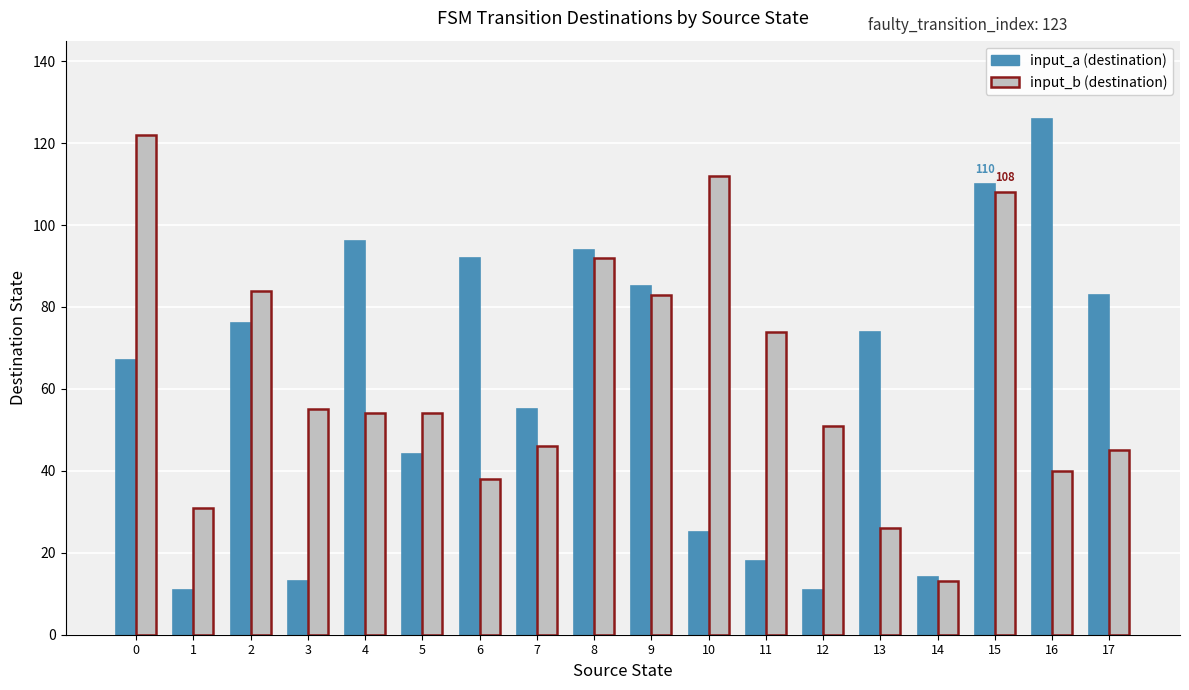

What is the total value across all series at 5?

98